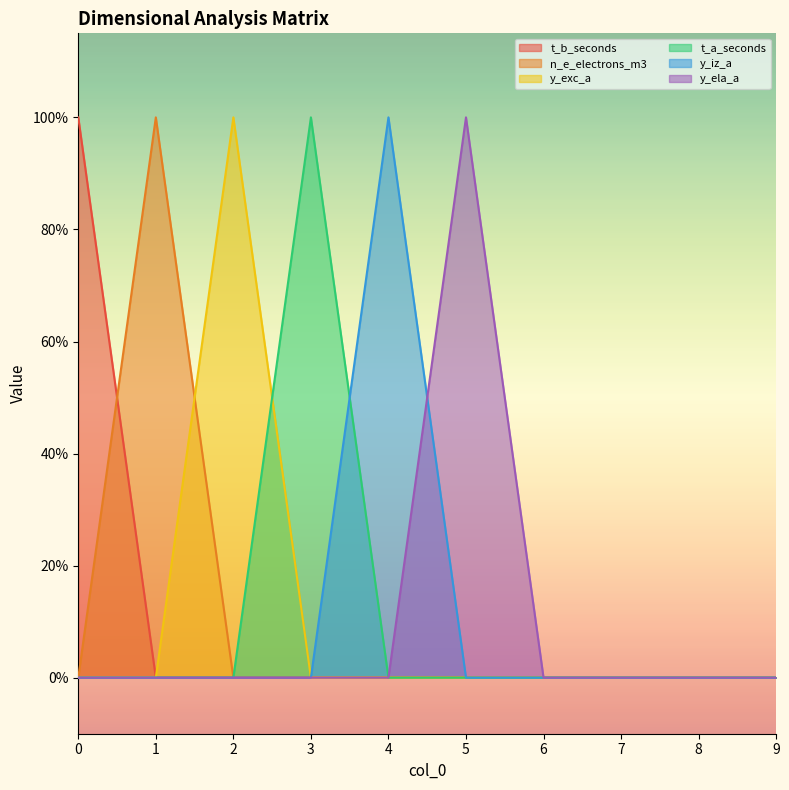

True or false: n_e_electrons_m3 has more than 0 points higher than both neighbors.

True